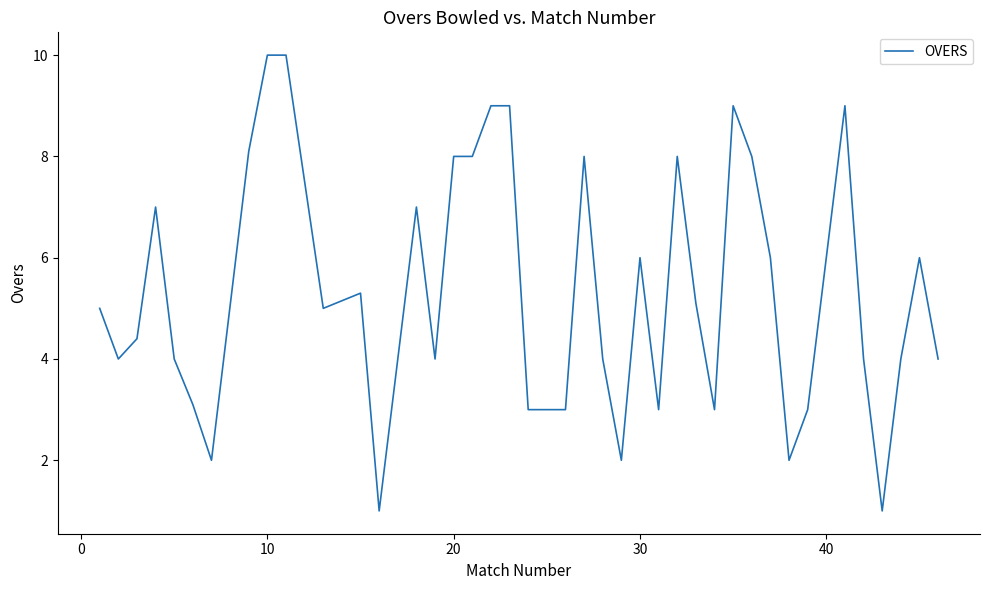

What is the difference between the maximum and minimum values?

9.0